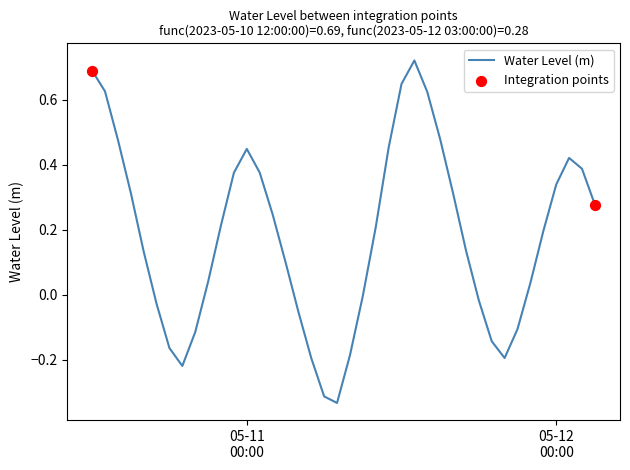

How many lines are shown in the chart?

1